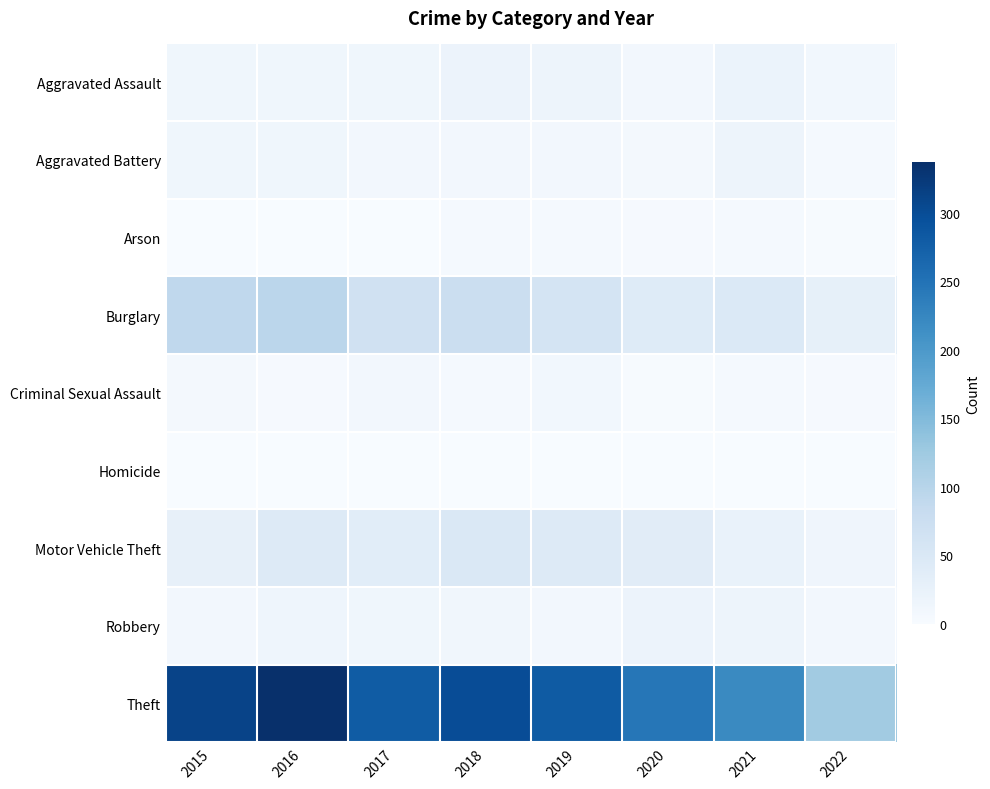

Reading left to right, extract all data points from this chart.

Aggravated Assault: 2015=12	2016=13	2017=12	2018=19	2019=16	2020=9	2021=21	2022=10
Aggravated Battery: 2015=13	2016=13	2017=9	2018=8	2019=8	2020=6	2021=17	2022=4
Arson: 2015=1	2016=0	2017=1	2018=4	2019=4	2020=3	2021=4	2022=2
Burglary: 2015=90	2016=96	2017=67	2018=76	2019=58	2020=42	2021=47	2022=28
Criminal Sexual Assault: 2015=6	2016=3	2017=9	2018=4	2019=10	2020=2	2021=5	2022=3
Homicide: 2015=0	2016=1	2017=1	2018=0	2019=0	2020=1	2021=0	2022=0
Motor Vehicle Theft: 2015=27	2016=44	2017=36	2018=50	2019=43	2020=37	2021=23	2022=14
Robbery: 2015=8	2016=15	2017=13	2018=11	2019=9	2020=19	2021=16	2022=9
Theft: 2015=311	2016=337	2017=280	2018=300	2019=281	2020=245	2021=221	2022=122